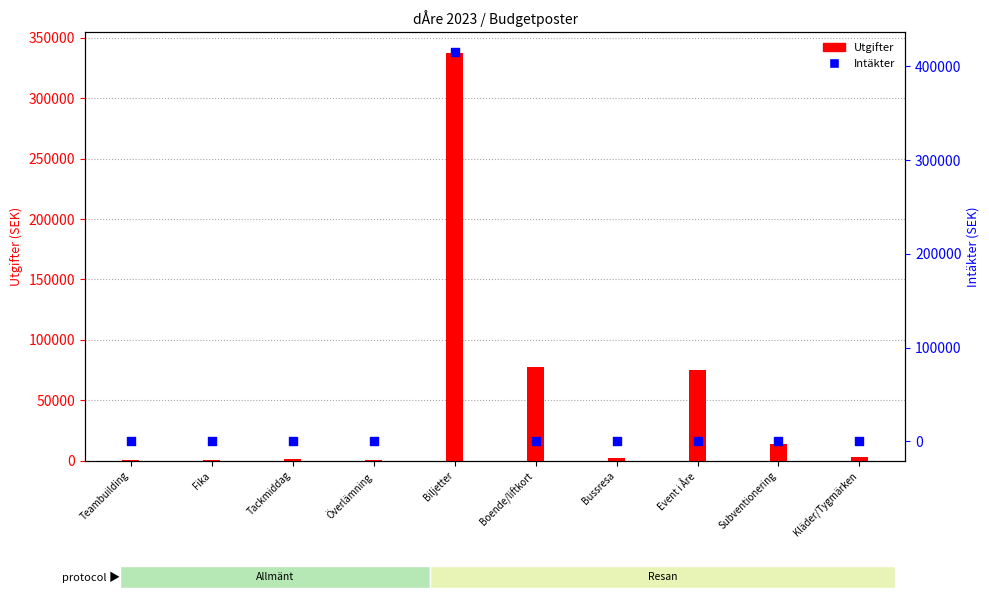

Which series contains the highest Y value?

Intäkter